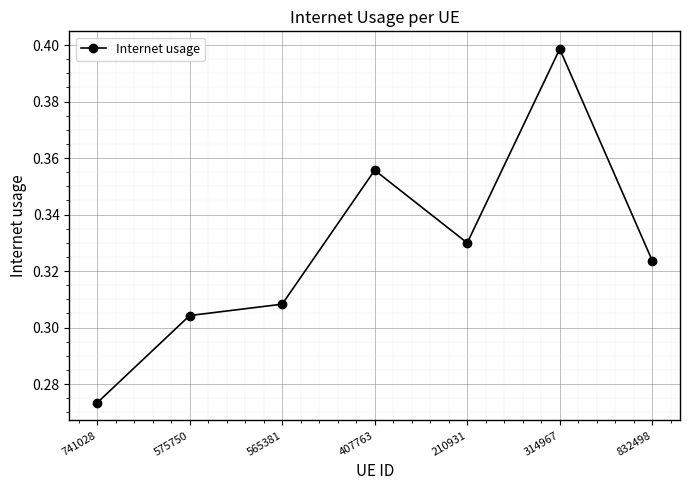

How many categories are shown in the chart?

7